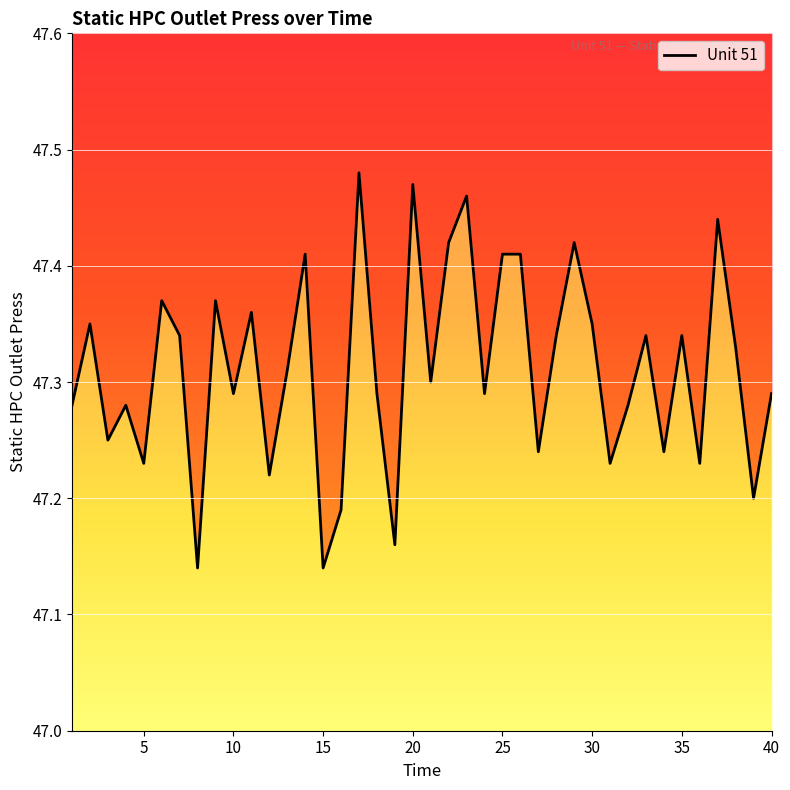

How many lines are shown in the chart?

1